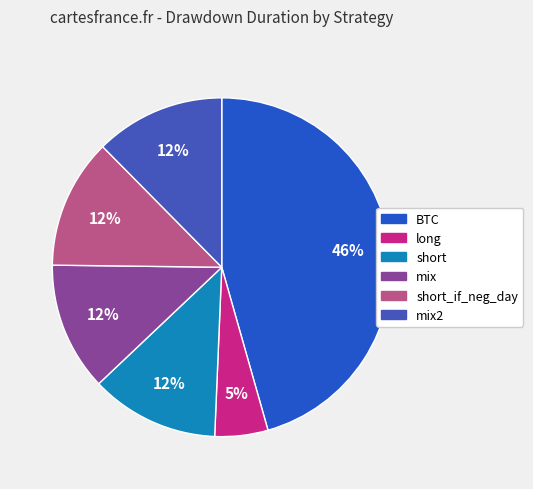

How many slices are in this pie chart?

6